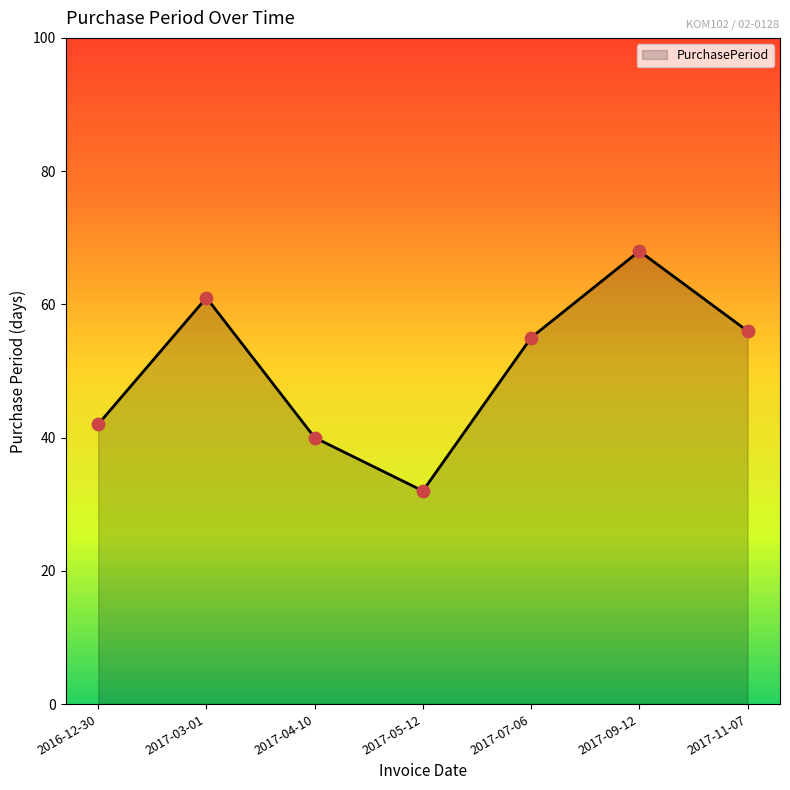

What is the ratio of the value at 2017-05-12 to the value at 2017-11-07?

0.6